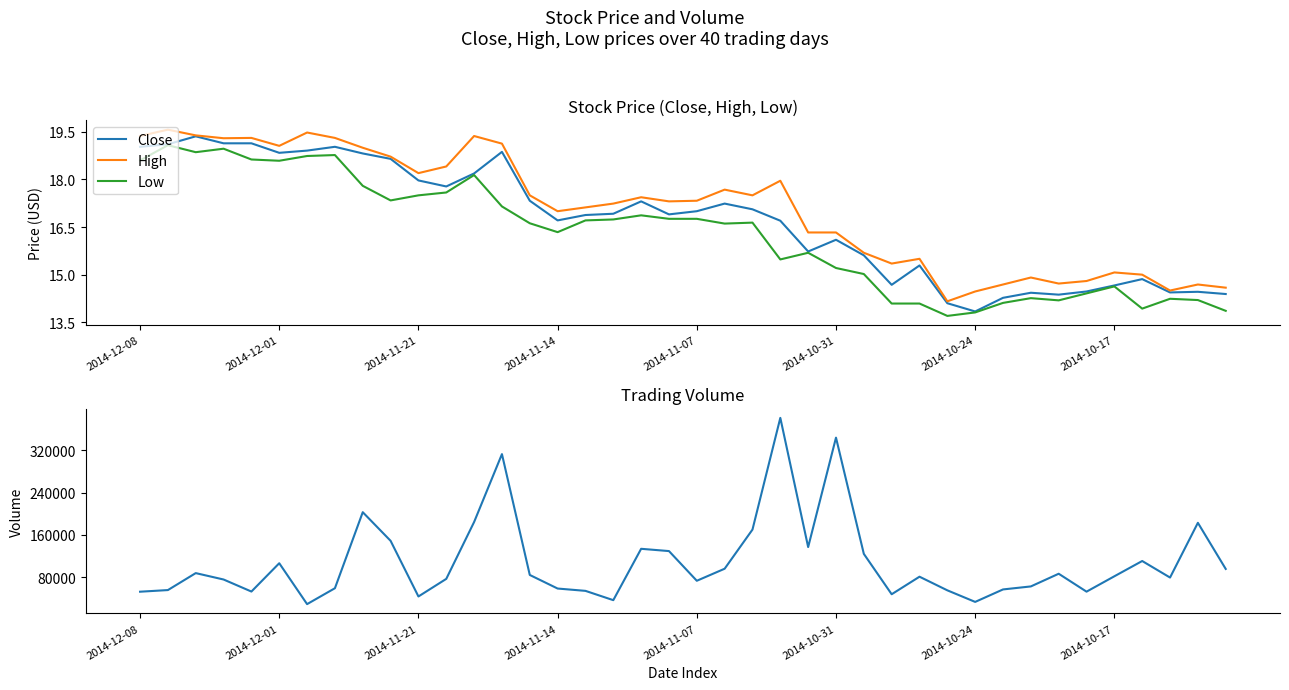

Read the High value at 2014-11-14.

17.0